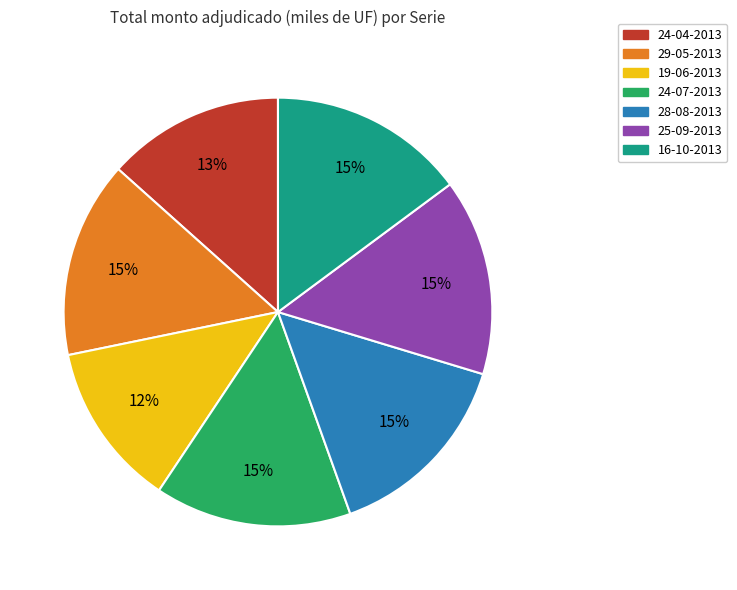

Which slice is the smallest?

19-06-2013